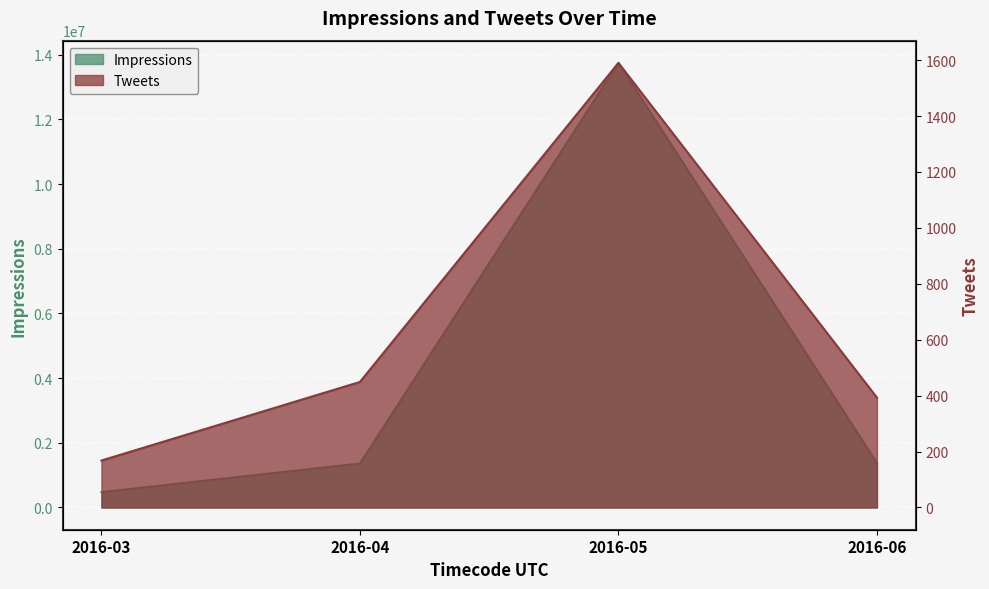

What is the approximate value of Impressions at 2016-04, to the nearest 50?

1360000